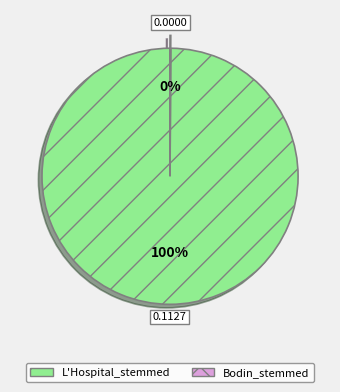

To the nearest percent, what is the difference between the largest and smallest slice percentages?

100%